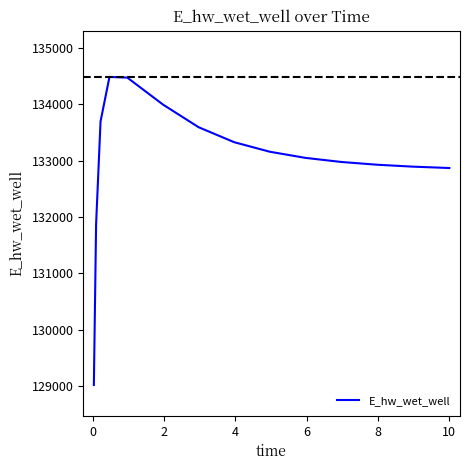

What is the difference between the maximum and minimum values?

5467.6